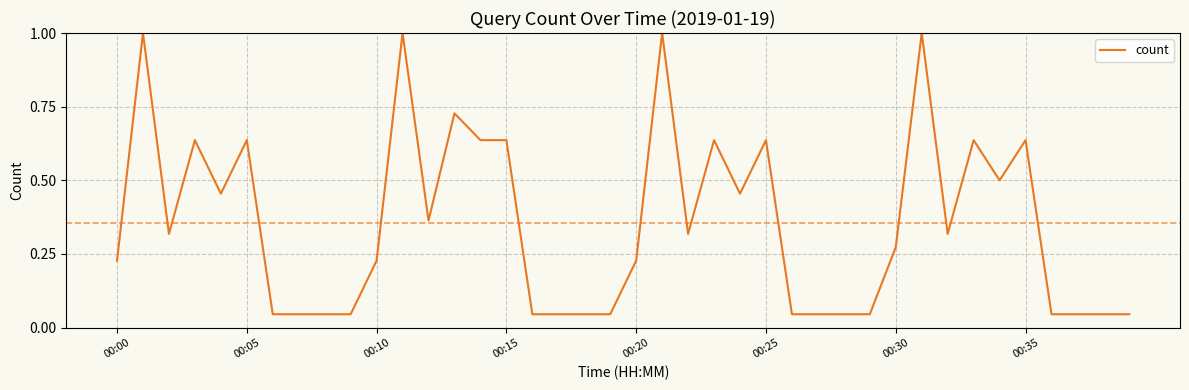

What is the sum of all values?

14.2